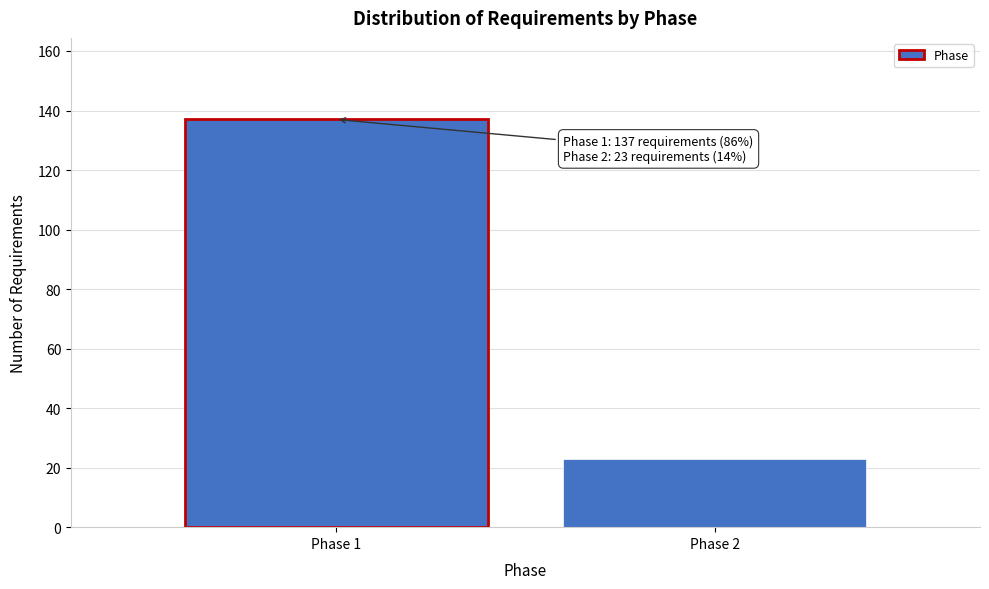

Reading left to right, list all the values displayed in this chart.

Phase 1=137	Phase 2=23